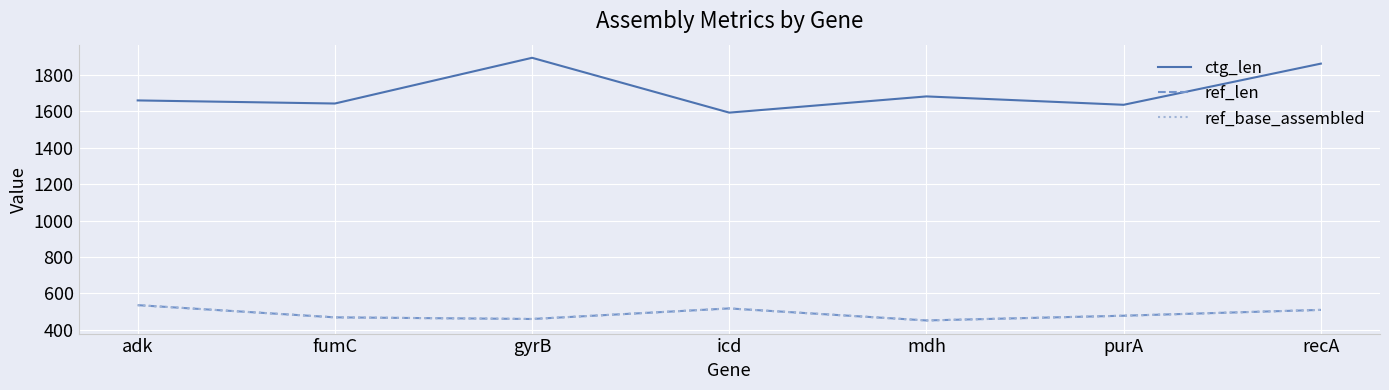

Reading left to right, list all the values displayed in this chart.

ctg_len: 1660	1643	1894	1593	1682	1636	1862
ref_len: 536	469	460	518	452	478	510
ref_base_assembled: 536	469	460	518	452	478	510